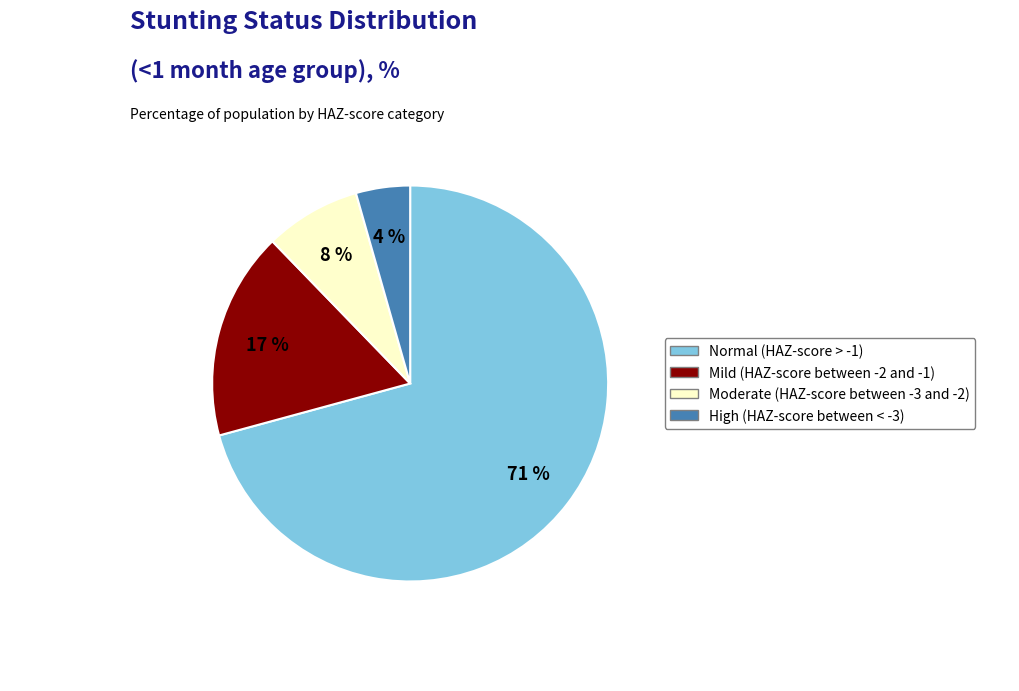

Does Normal (HAZ-score > -1) represent more than half of the total?

Yes